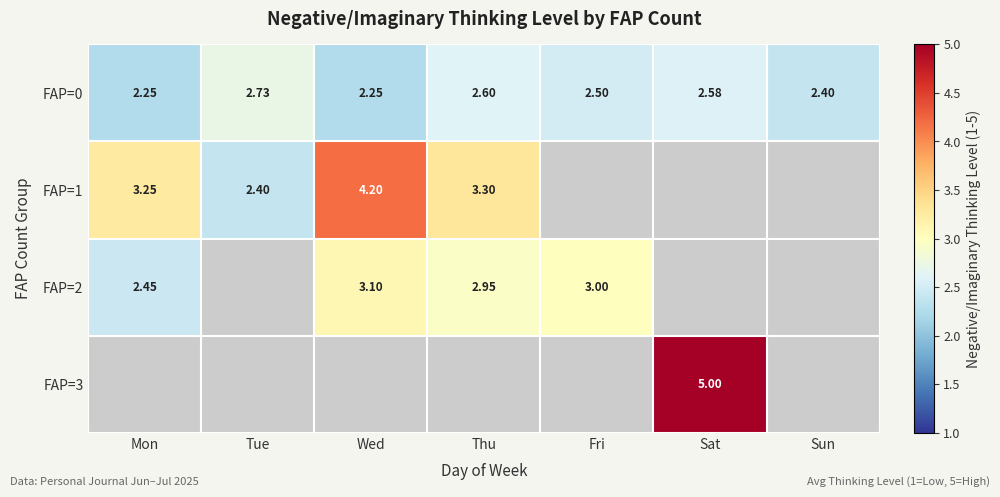

True or false: FAP=1 has a value of 3.3 at Thu.

True